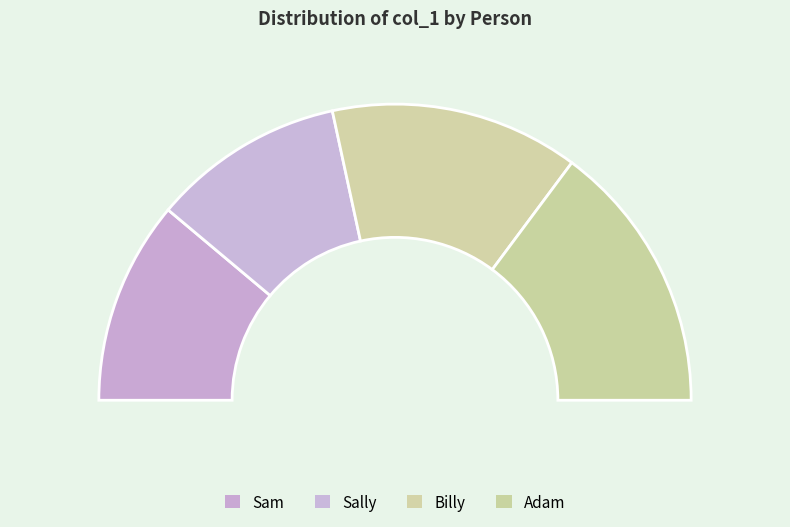

To the nearest percent, what is the combined percentage of Sally and Billy?

48%